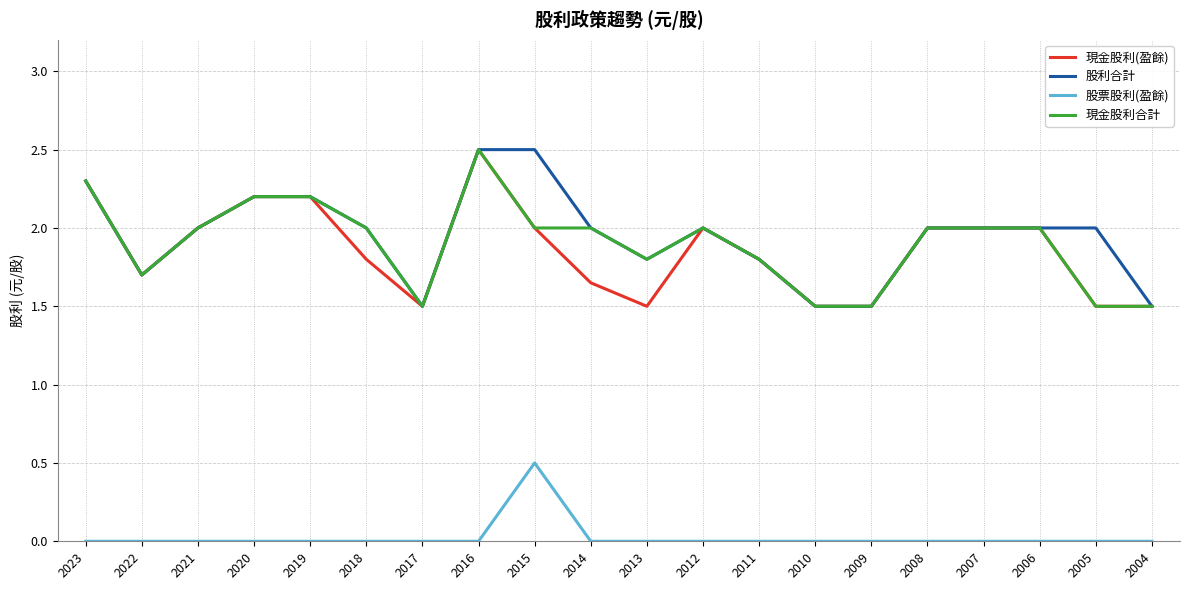

The 股利合計 series shows 2.6 at 2018. True or false?

False